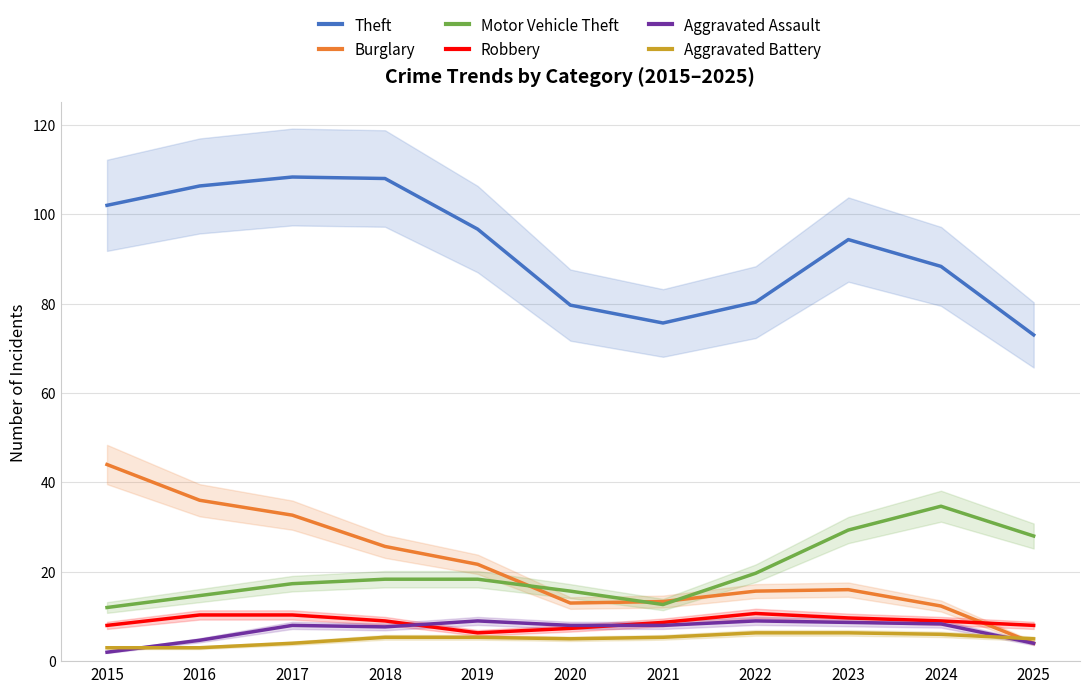

True or false: Theft and Aggravated Battery intersect in this chart.

False